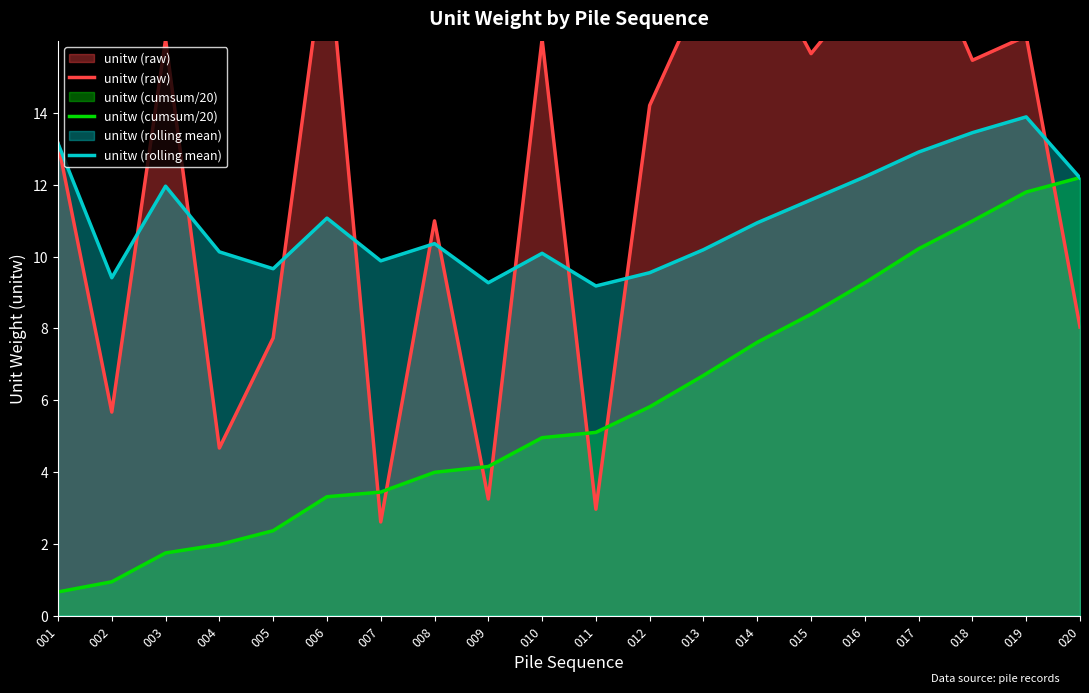

True or false: unitw (cumsum/20) has more than 2 points higher than both neighbors.

False